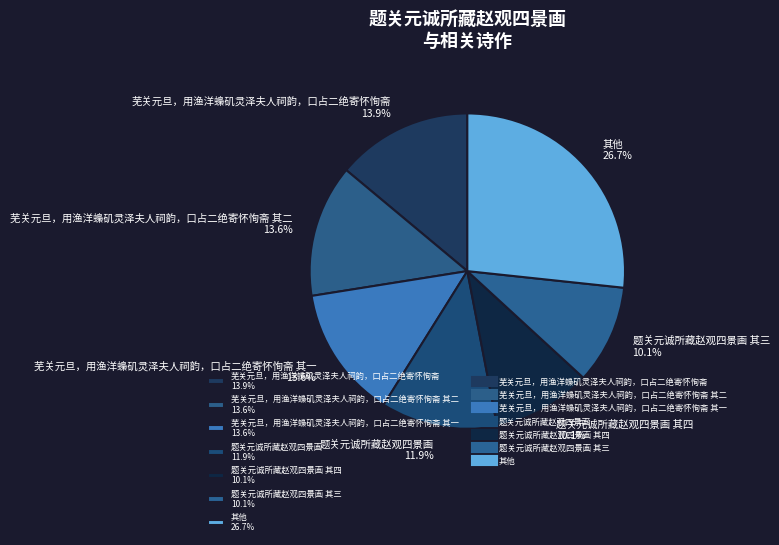

Is there any slice that represents more than half of the pie?

No